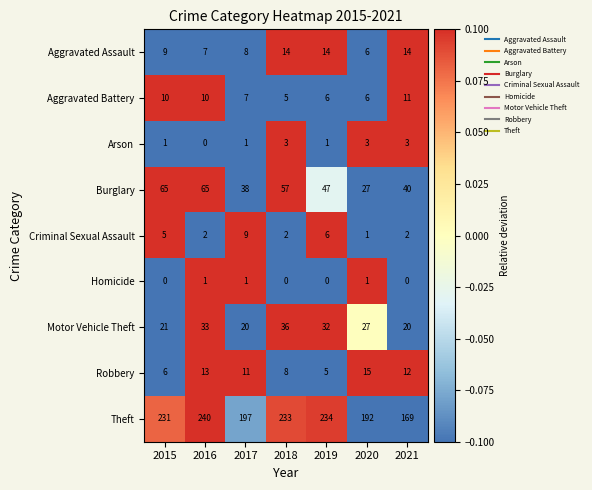

What is the highest value of the Criminal Sexual Assault series?

9